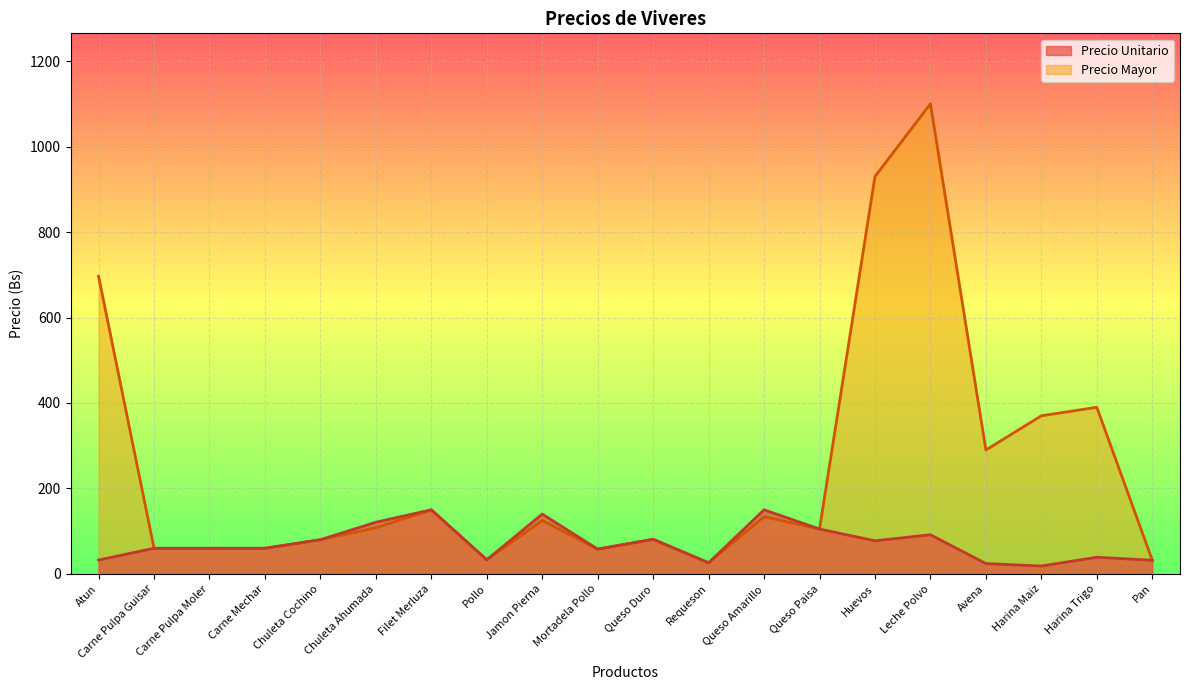

What is the lowest value of the Precio Mayor series?

26.0